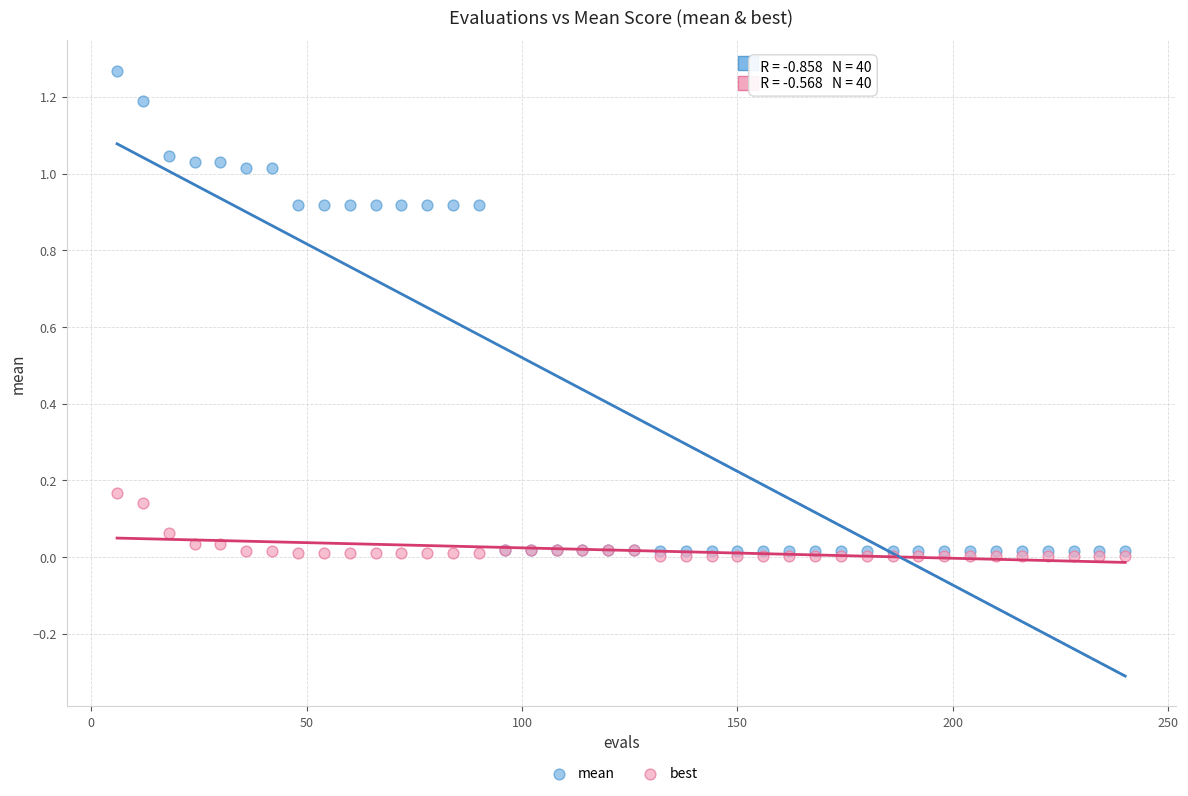

What are all the series names shown in the legend?

mean, best